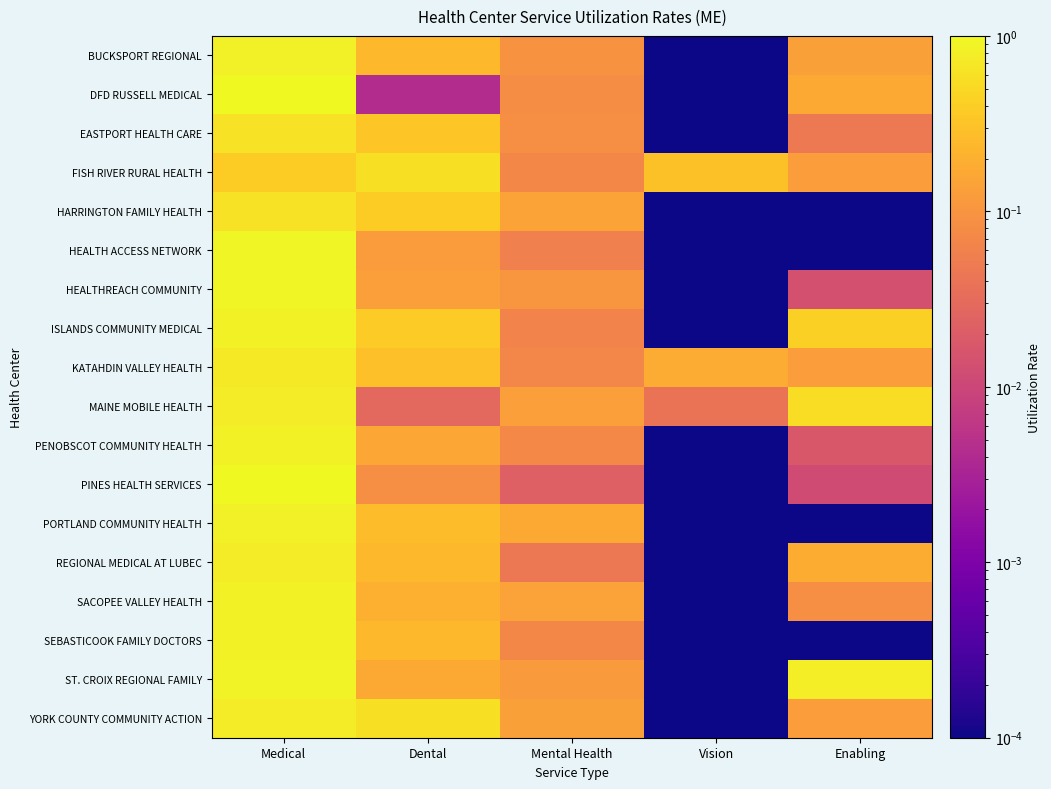

Reading left to right, what are all the values shown in this chart?

BUCKSPORT REGIONAL: Medical=0.8	Dental=0.3	Mental Health=0.1	Vision=0.0	Enabling=0.1
DFD RUSSELL MEDICAL: Medical=1.0	Dental=0.0	Mental Health=0.1	Vision=0.0	Enabling=0.2
EASTPORT HEALTH CARE: Medical=0.6	Dental=0.3	Mental Health=0.1	Vision=0.0	Enabling=0.0
FISH RIVER RURAL HEALTH: Medical=0.4	Dental=0.6	Mental Health=0.1	Vision=0.3	Enabling=0.1
HARRINGTON FAMILY HEALTH: Medical=0.6	Dental=0.4	Mental Health=0.1	Vision=0.0	Enabling=0.0
HEALTH ACCESS NETWORK: Medical=0.9	Dental=0.1	Mental Health=0.1	Vision=0.0	Enabling=0.0
HEALTHREACH COMMUNITY: Medical=0.9	Dental=0.1	Mental Health=0.1	Vision=0.0	Enabling=0.0
ISLANDS COMMUNITY MEDICAL: Medical=0.9	Dental=0.4	Mental Health=0.1	Vision=0.0	Enabling=0.4
KATAHDIN VALLEY HEALTH: Medical=0.7	Dental=0.3	Mental Health=0.1	Vision=0.2	Enabling=0.1
MAINE MOBILE HEALTH: Medical=0.8	Dental=0.0	Mental Health=0.1	Vision=0.0	Enabling=0.5
PENOBSCOT COMMUNITY HEALTH: Medical=0.9	Dental=0.2	Mental Health=0.1	Vision=0.0	Enabling=0.0
PINES HEALTH SERVICES: Medical=1.0	Dental=0.1	Mental Health=0.0	Vision=0.0	Enabling=0.0
PORTLAND COMMUNITY HEALTH: Medical=0.8	Dental=0.3	Mental Health=0.2	Vision=0.0	Enabling=0.0
REGIONAL MEDICAL AT LUBEC: Medical=0.8	Dental=0.3	Mental Health=0.0	Vision=0.0	Enabling=0.2
SACOPEE VALLEY HEALTH: Medical=0.8	Dental=0.2	Mental Health=0.1	Vision=0.0	Enabling=0.1
SEBASTICOOK FAMILY DOCTORS: Medical=0.8	Dental=0.2	Mental Health=0.1	Vision=0.0	Enabling=0.0
ST. CROIX REGIONAL FAMILY: Medical=0.9	Dental=0.2	Mental Health=0.1	Vision=0.0	Enabling=0.8
YORK COUNTY COMMUNITY ACTION: Medical=0.8	Dental=0.6	Mental Health=0.1	Vision=0.0	Enabling=0.1